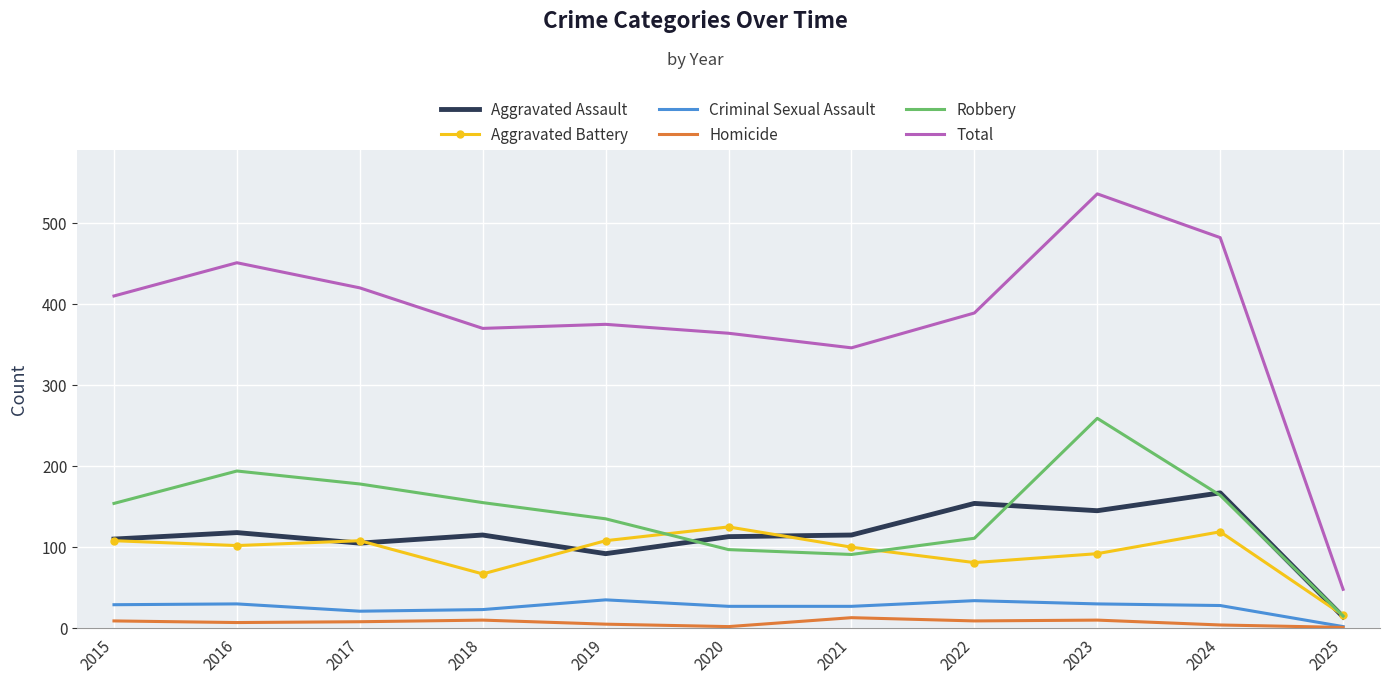

Which series changed the most between 2015 and 2016?

Total